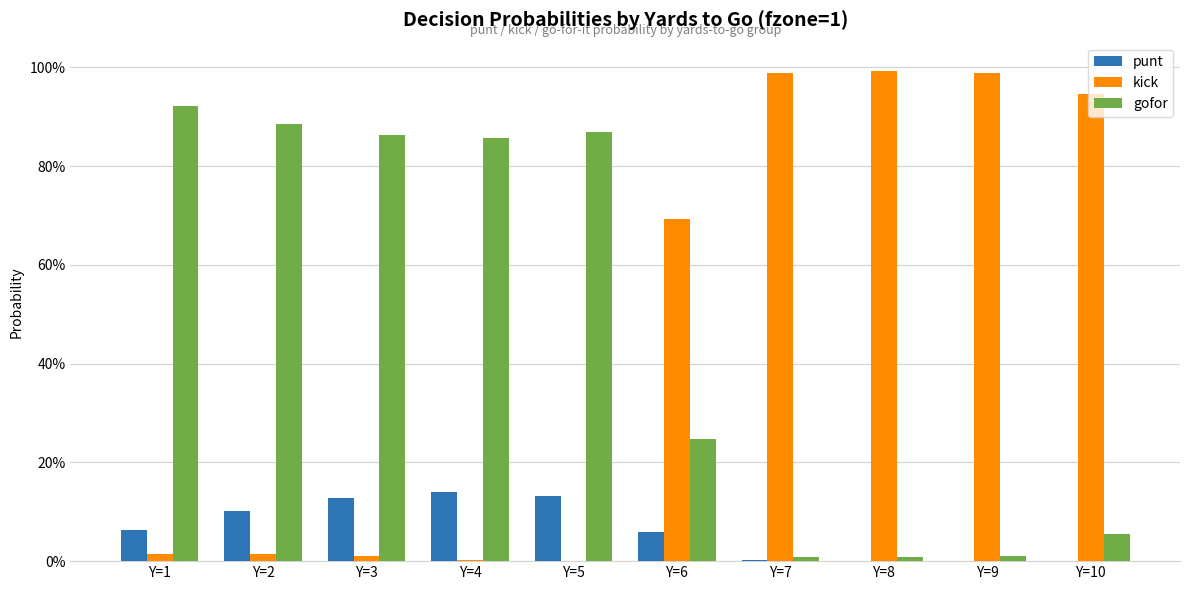

What is the value of the kick bar at the 9th from the left?

1.0